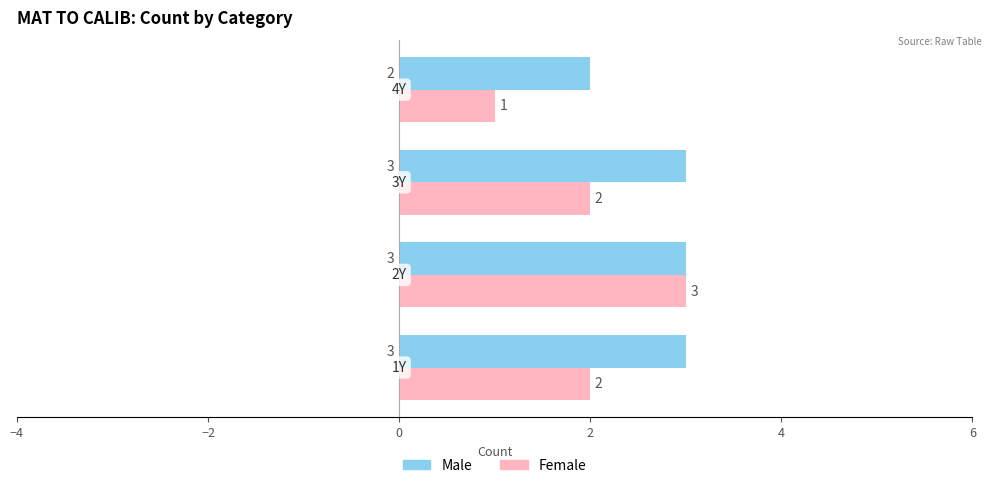

Which series has the largest total across all categories?

Male